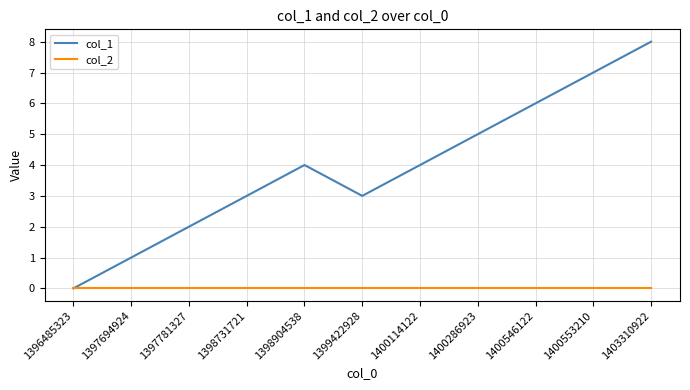

Reading right to left, list all the values displayed in this chart.

col_1: 8	7	6	5	4	3	4	3	2	1	0
col_2: 0	0	0	0	0	0	0	0	0	0	0